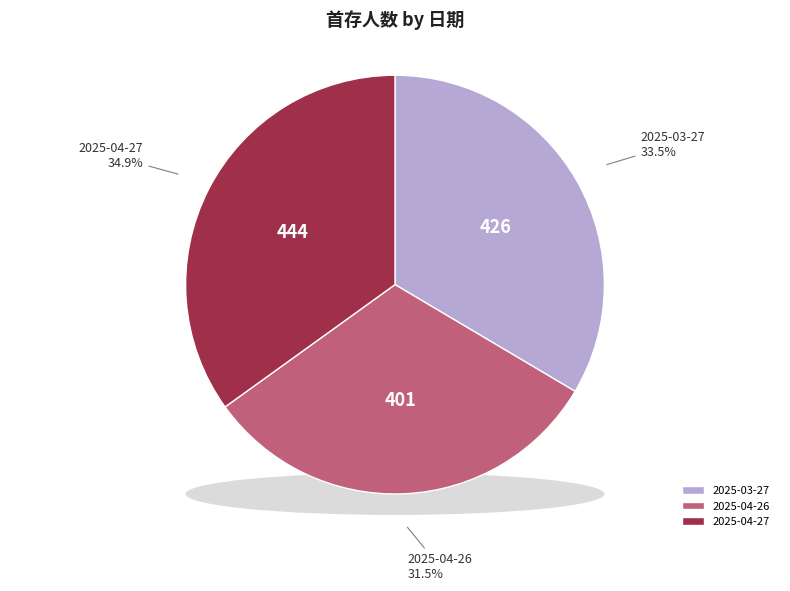

To the nearest percent, what is the combined percentage of 2025-03-27 (注册数:716) and 2025-04-27 (注册数:739)?

68%